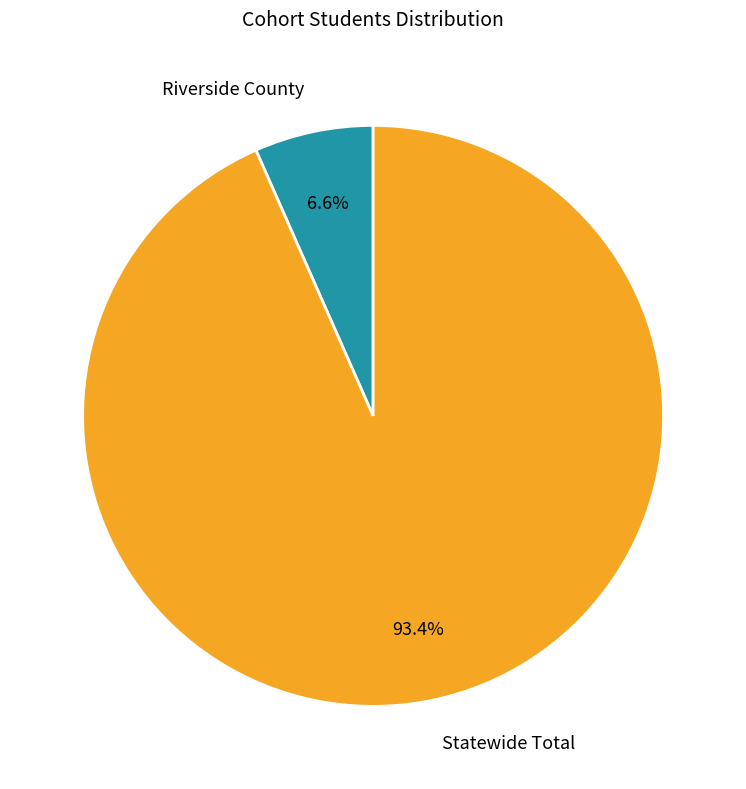

What is the majority slice?

Statewide Total